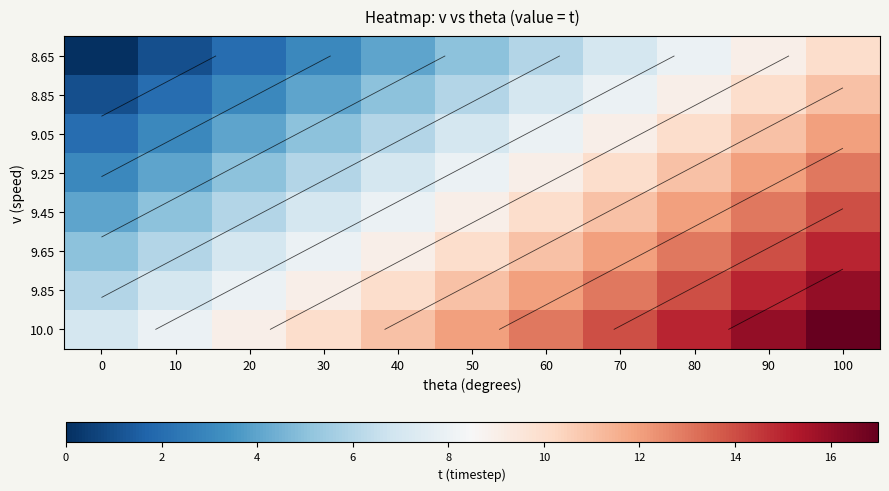

How many data points in 8.85 are less than 6?

5